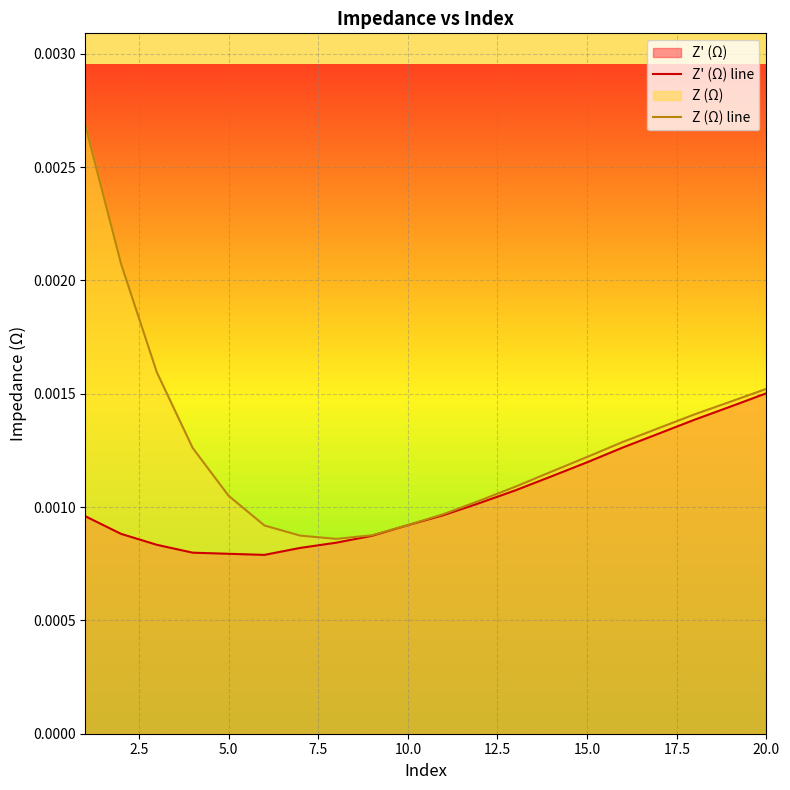

List the series in order of their overall mean, lowest first.

Z' (Ω) line, Z (Ω) line